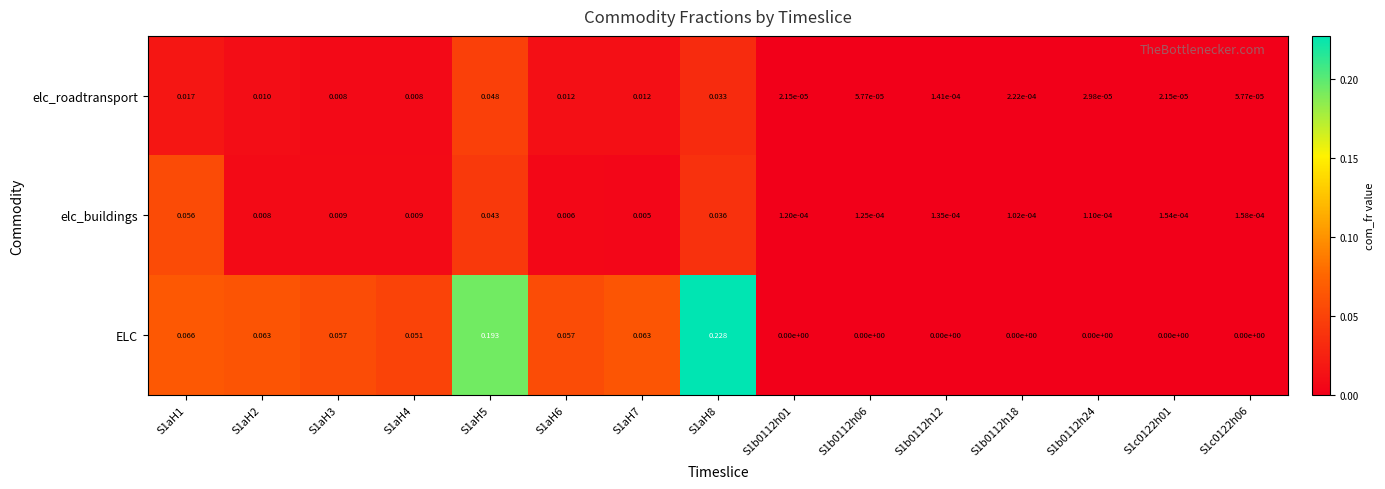

Rank the series at S1aH2 from lowest to highest value.

elc_buildings, elc_roadtransport, ELC